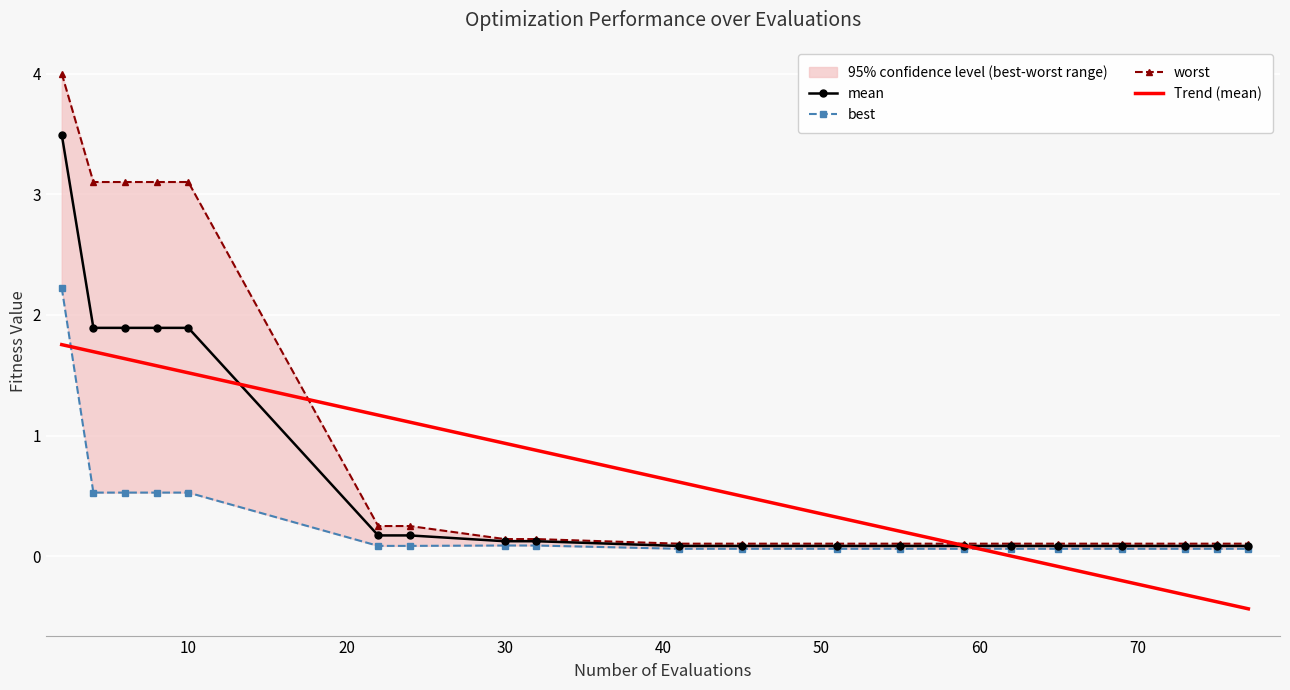

At 50, list the series in order from largest to smallest.

Trend (mean), worst, mean, best